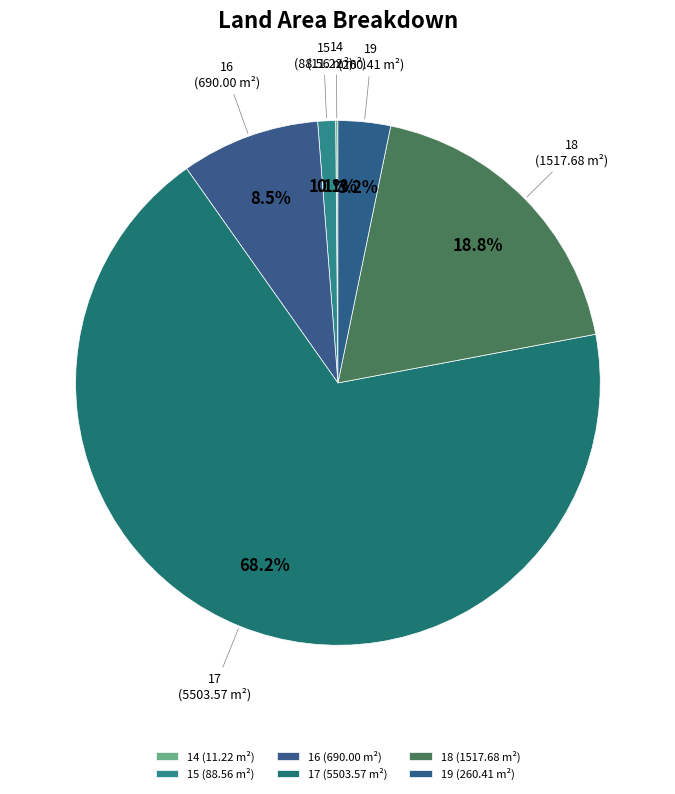

What percentage is NOT represented by 15 (88.56 m²)?

98.9%